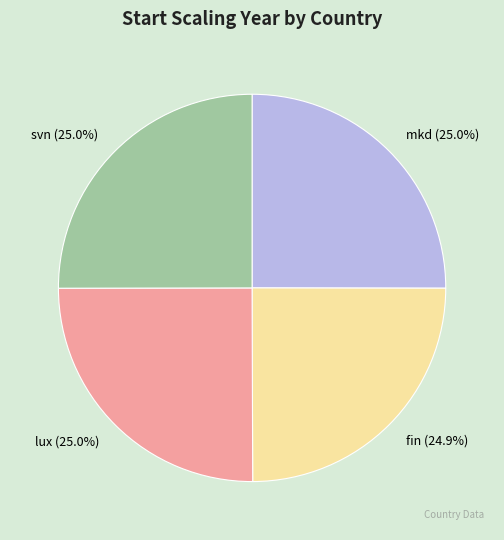

Is it true that svn is 25% of the pie?

True